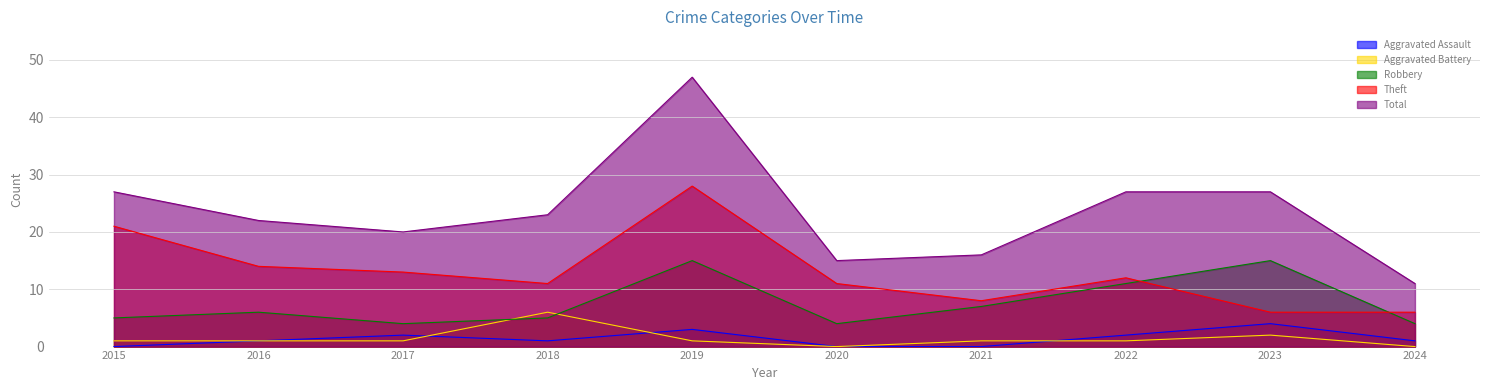

Reading right to left, transcribe all the data shown in this chart.

Aggravated Assault: 2024=1	2023=4	2022=2	2021=0	2020=0	2019=3	2018=1	2017=2	2016=1	2015=0
Aggravated Battery: 2024=0	2023=2	2022=1	2021=1	2020=0	2019=1	2018=6	2017=1	2016=1	2015=1
Robbery: 2024=4	2023=15	2022=11	2021=7	2020=4	2019=15	2018=5	2017=4	2016=6	2015=5
Theft: 2024=6	2023=6	2022=12	2021=8	2020=11	2019=28	2018=11	2017=13	2016=14	2015=21
Total: 2024=11	2023=27	2022=27	2021=16	2020=15	2019=47	2018=23	2017=20	2016=22	2015=27